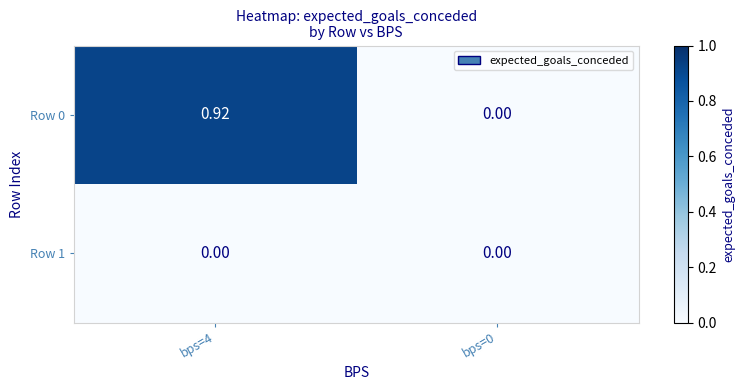

Reading right to left, extract all data points from this chart.

Row 0: bps=0=0.0	bps=4=0.9
Row 1: bps=0=0.0	bps=4=0.0